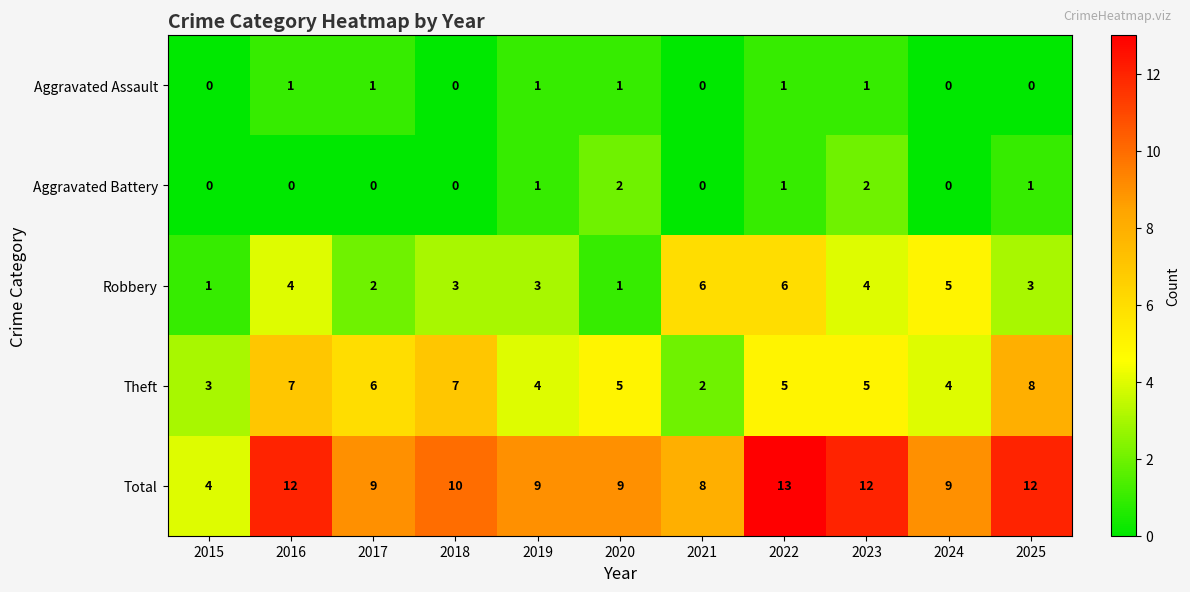

Count the number of categories in the chart.

11